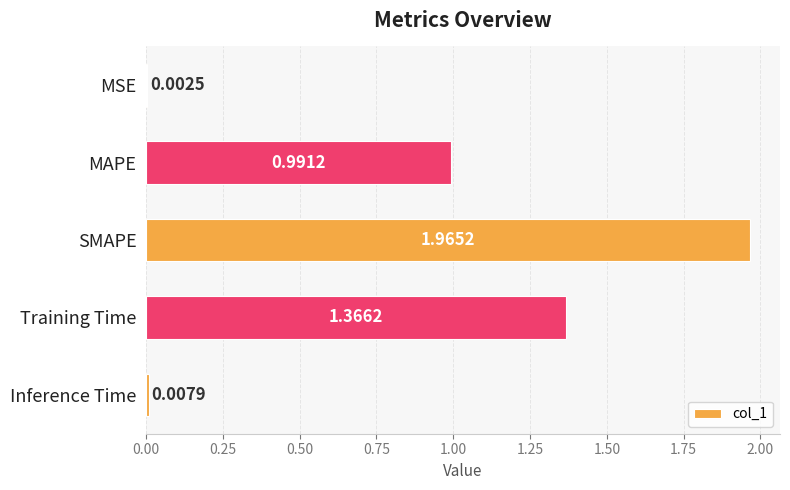

Where is the data nearest to the value 0?

MSE